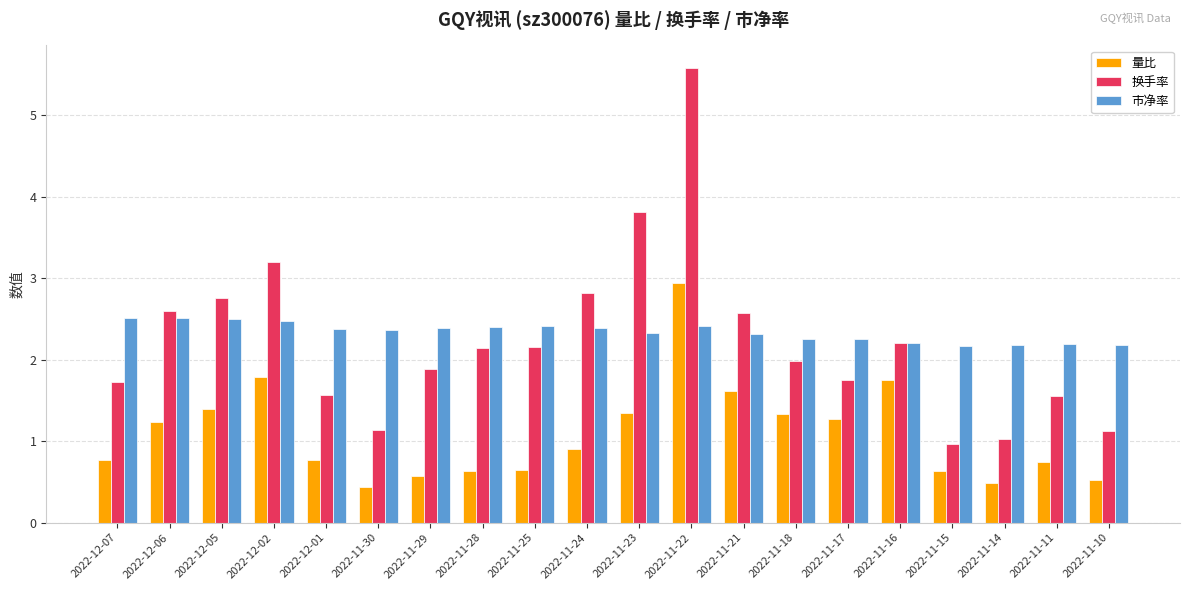

At which category does the chart reach its minimum across all series?

2022-11-30